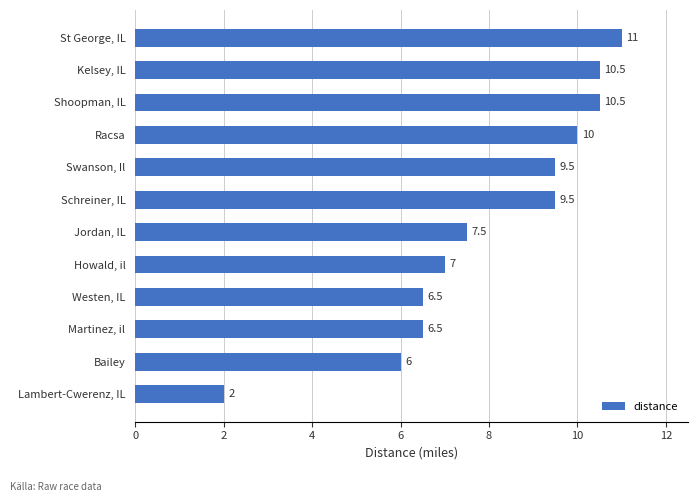

Reading top to bottom, transcribe all the data shown in this chart.

St George, IL=11.0	Kelsey, IL=10.5	Shoopman, IL=10.5	Racsa=10.0	Swanson, Il=9.5	Schreiner, IL=9.5	Jordan, IL=7.5	Howald, il=7.0	Westen, IL=6.5	Martinez, il=6.5	Bailey=6.0	Lambert-Cwerenz, IL=2.0